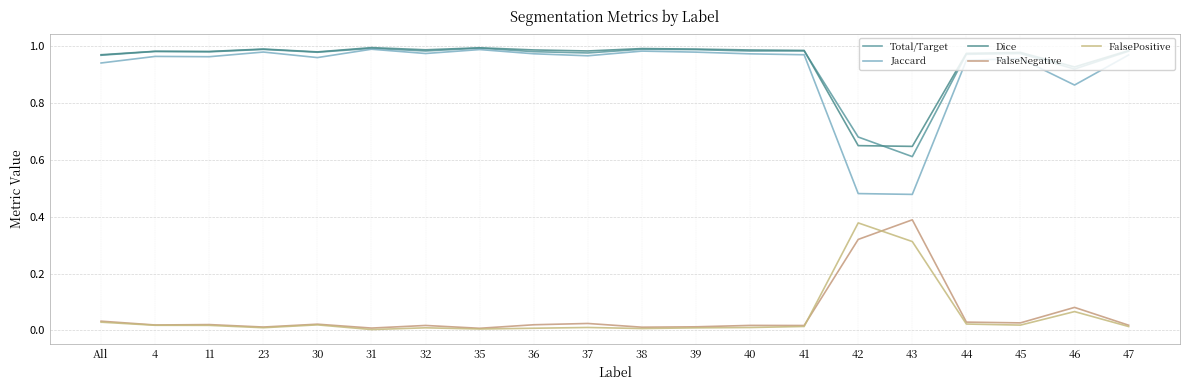

The Total/Target series shows 0.9 at 46. True or false?

True